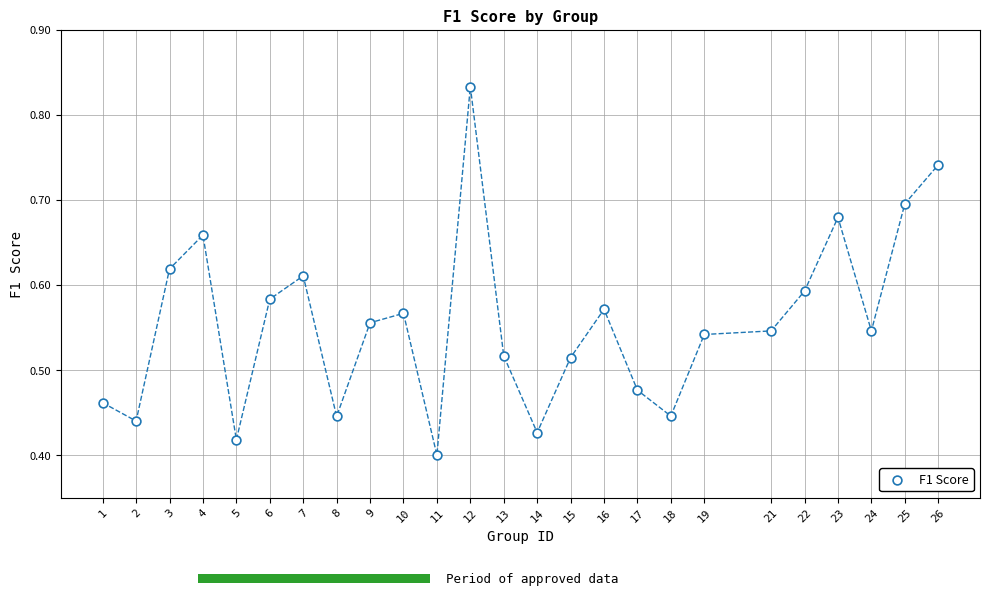

What is the range of X values (max minus min)?

25.0